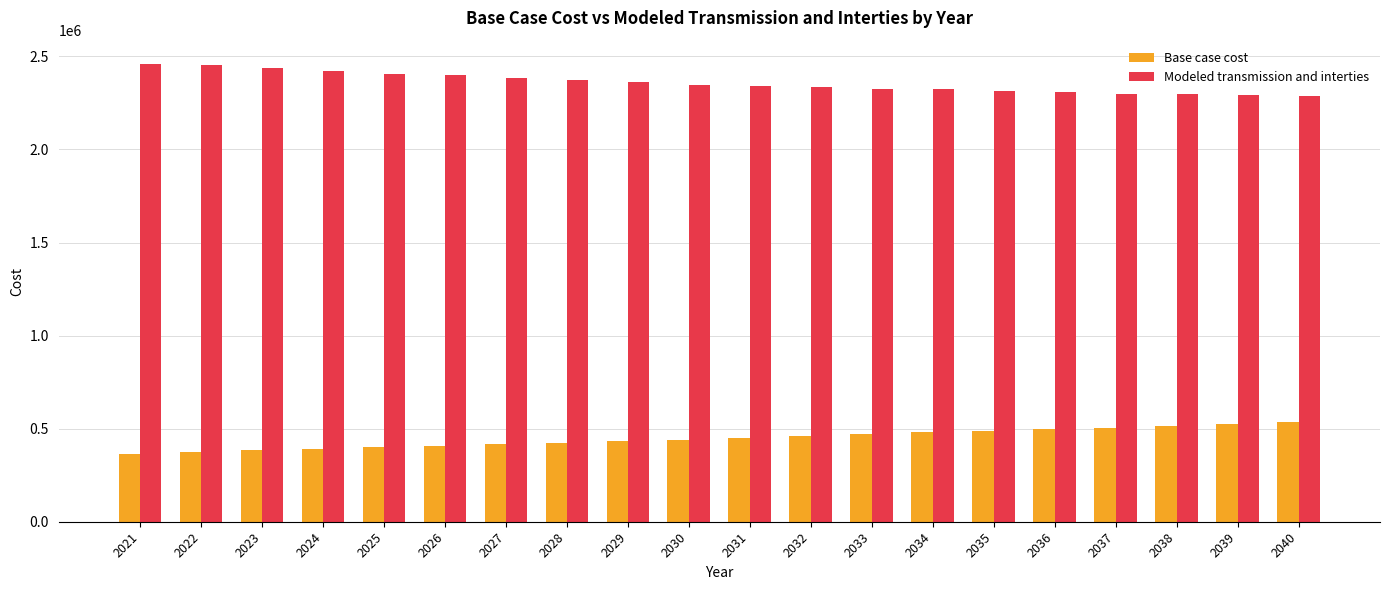

The value of Base case cost at 2026 is 638573.0. True or false?

False